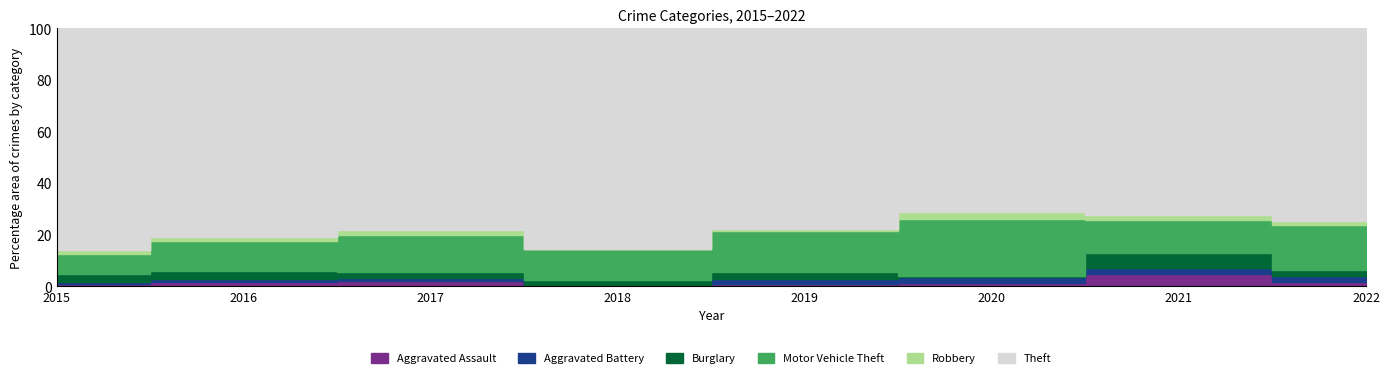

Which series has the largest range (max minus min)?

Theft